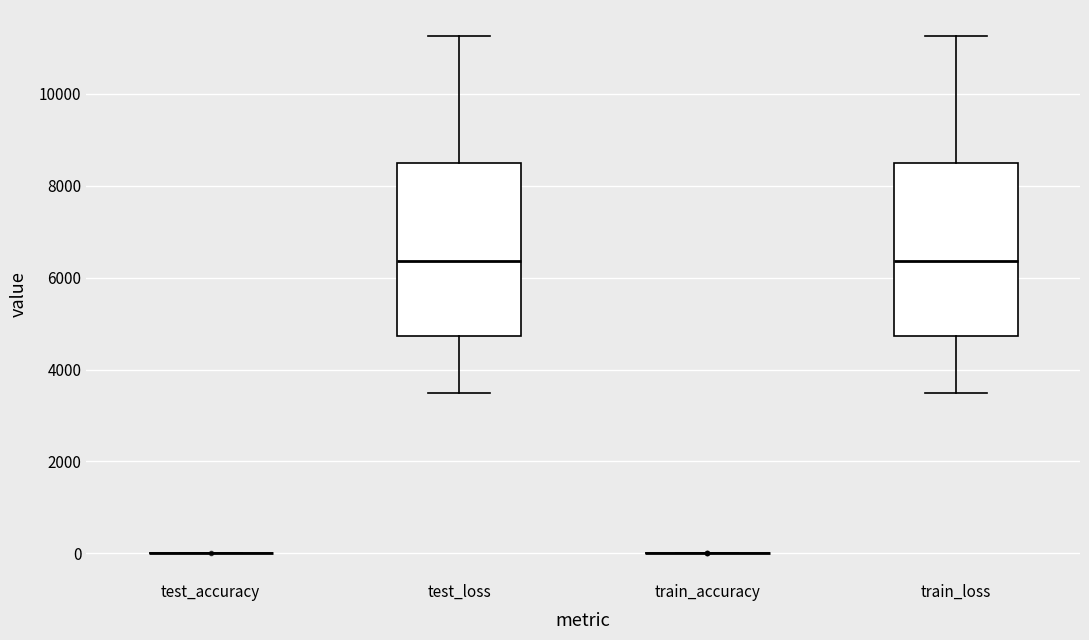

Reading left to right, read every box against the y-axis: the position of its median line, the range the box covers, and the ends of its whiskers. The values are not printed on the chart, so give them approximately, as read against the axis.

test_accuracy: box collapsed to a line at 0, whiskers 0 to 0
test_loss: median 6400, box 4800 to 8400, whiskers 3400 to 11200
train_accuracy: box collapsed to a line at 0, whiskers 0 to 0
train_loss: median 6400, box 4800 to 8400, whiskers 3400 to 11200